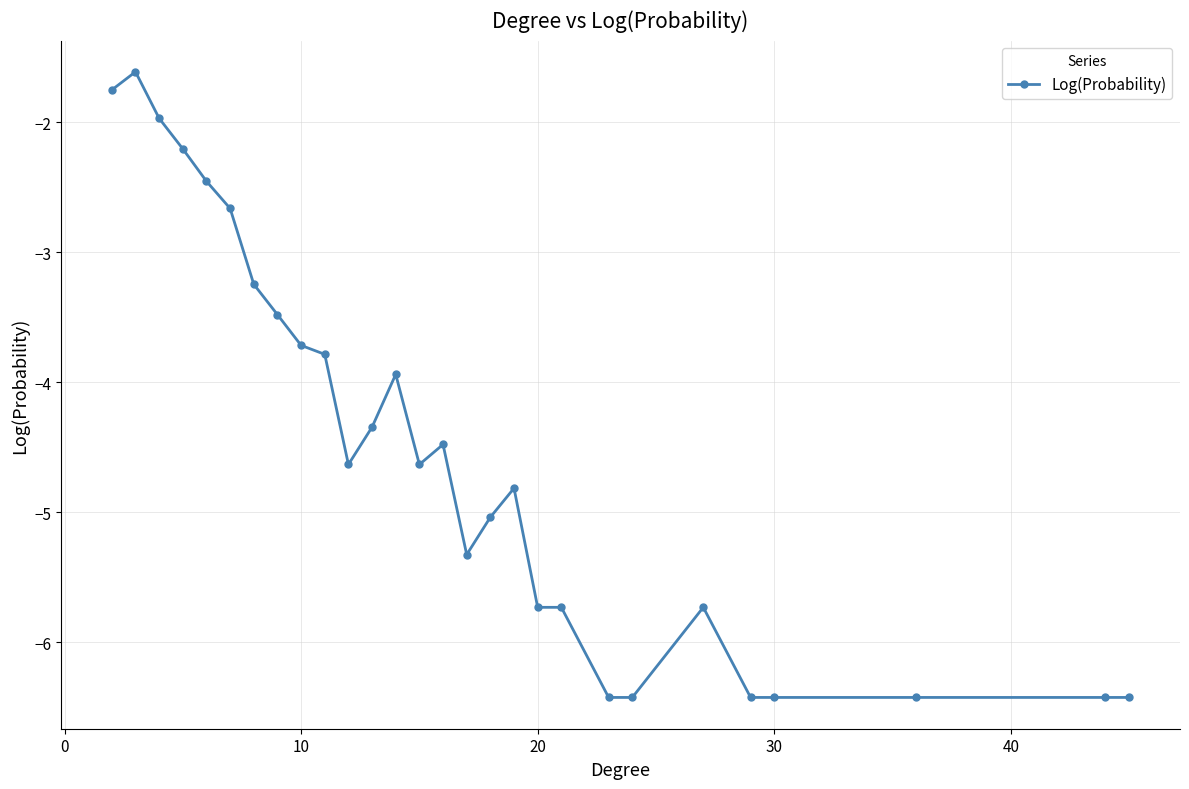

What is the difference between the second highest and second lowest values?

4.7